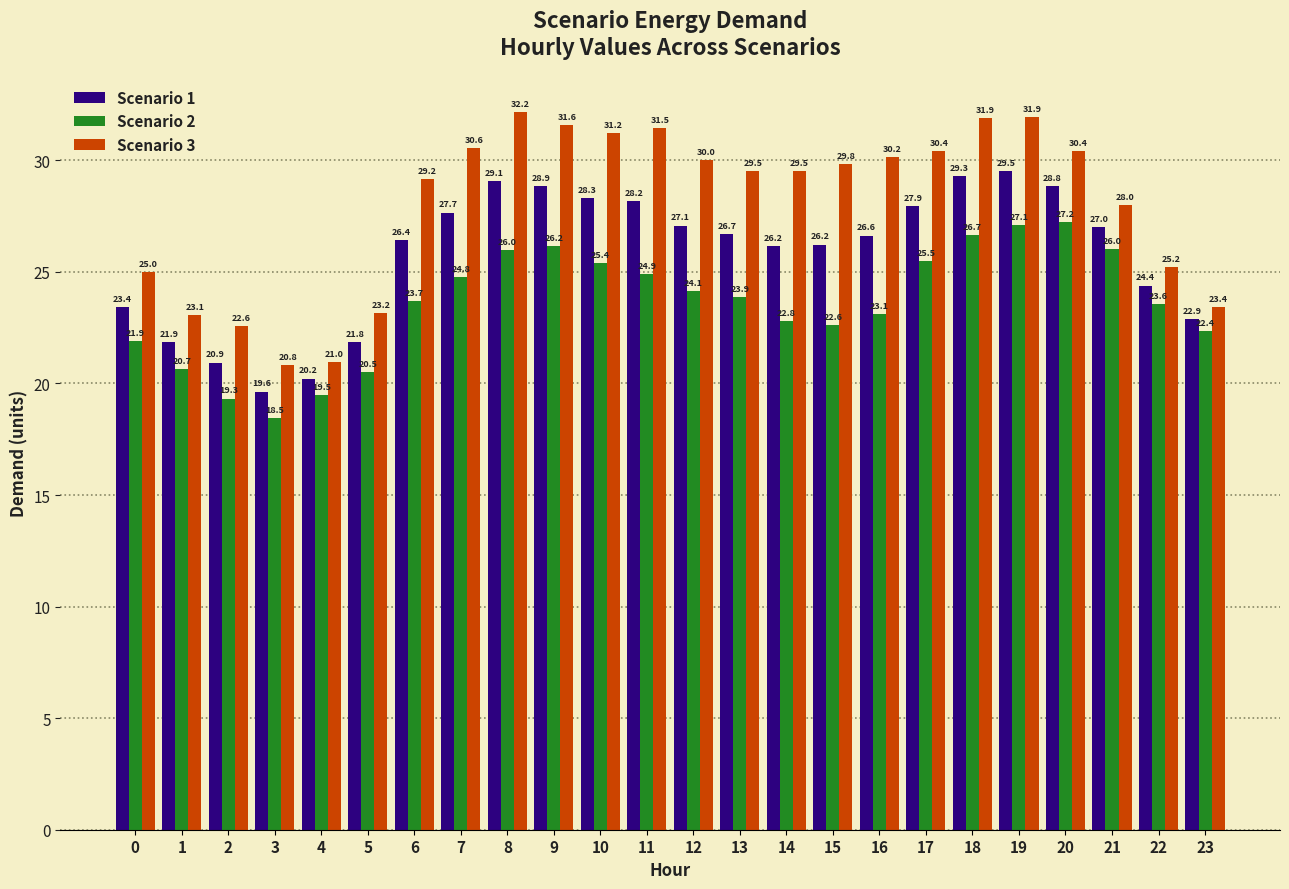

What is the difference between the second highest and minimum values in the Scenario 1 series?

9.6